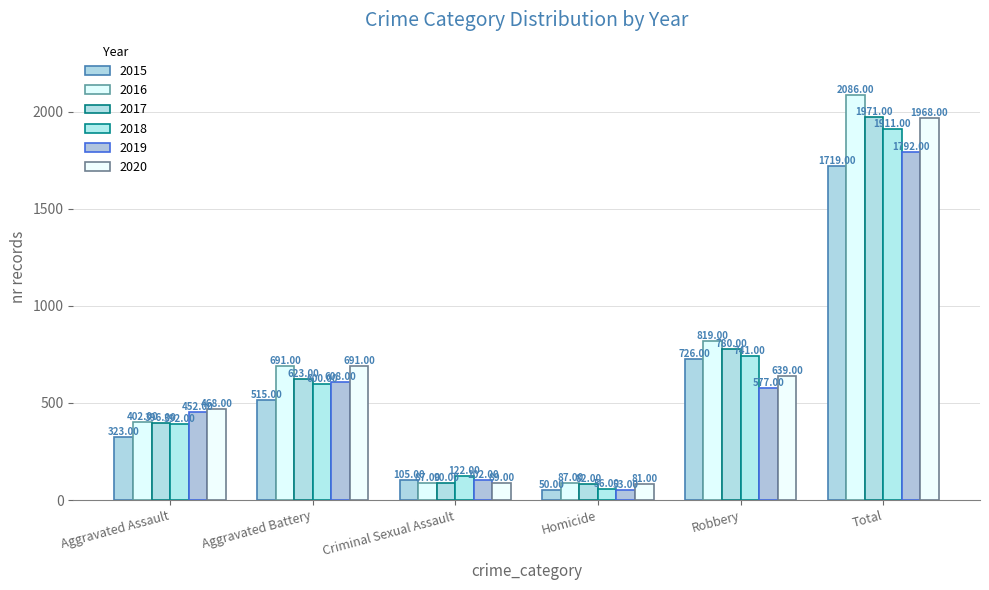

What is the label of the 1st bar from the right?

Total